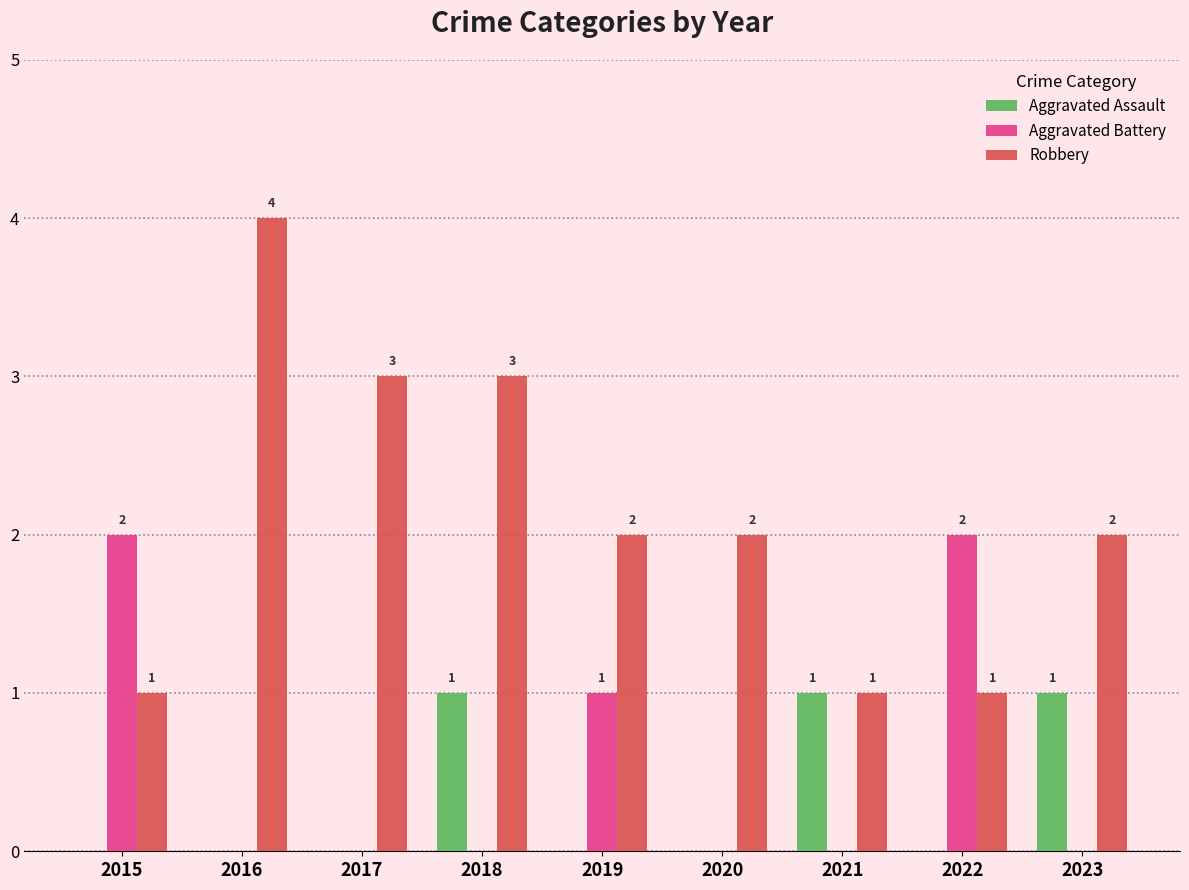

What is the sum of all Aggravated Assault values?

3